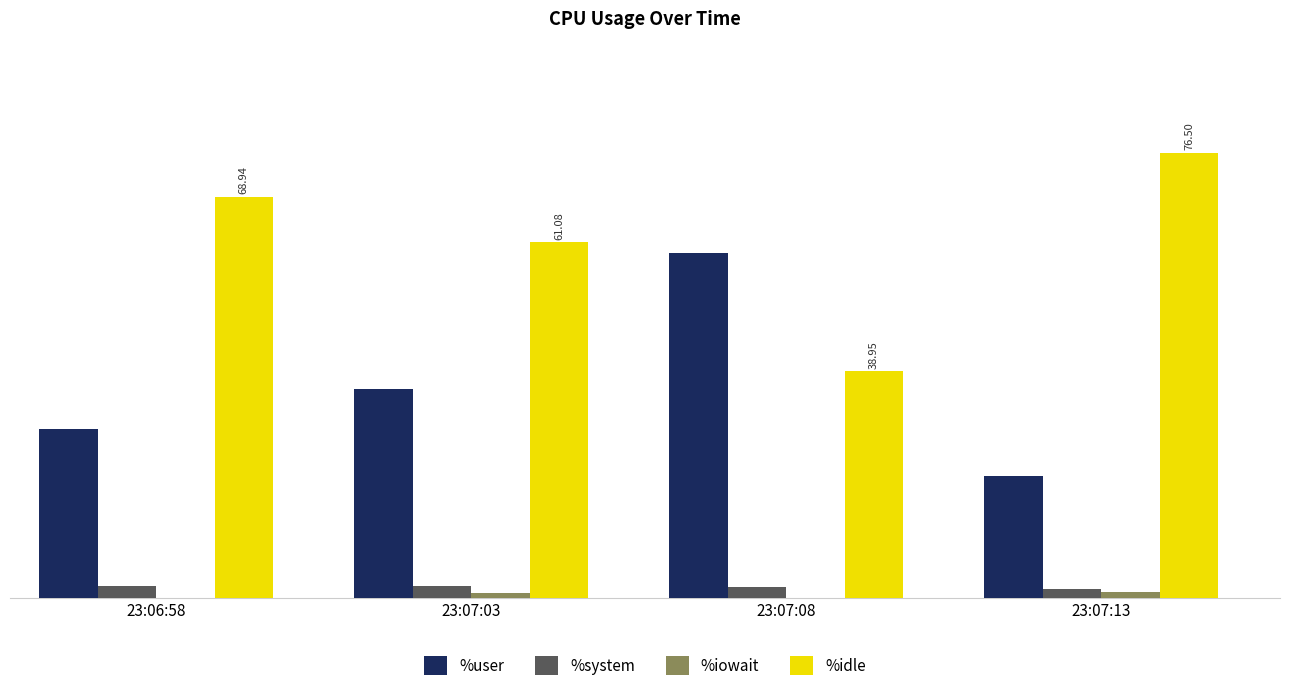

What is the average value of the %user series?

36.3